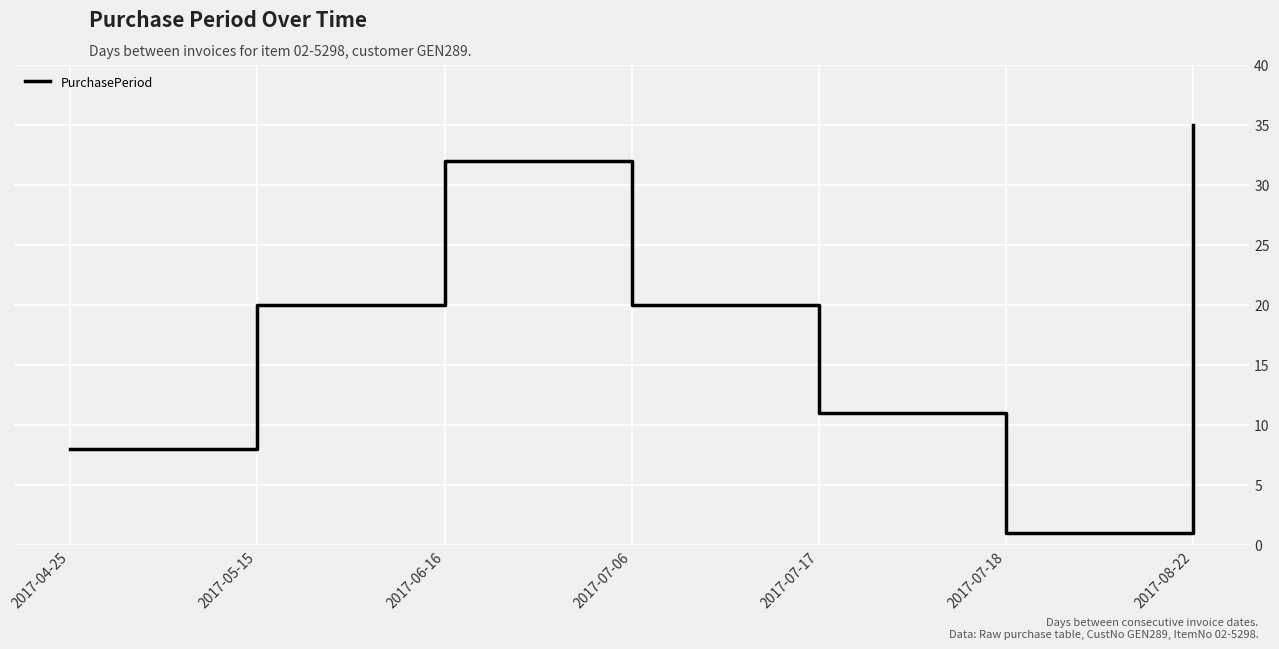

What position from the left is 2017-06-16?

3